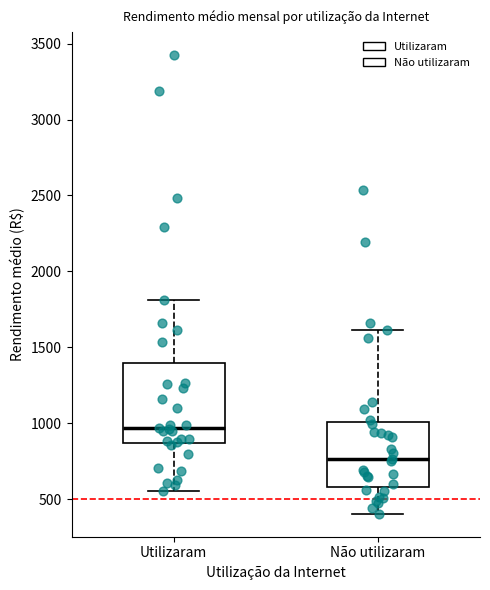

Which box has the lowest median line?

Não utilizaram